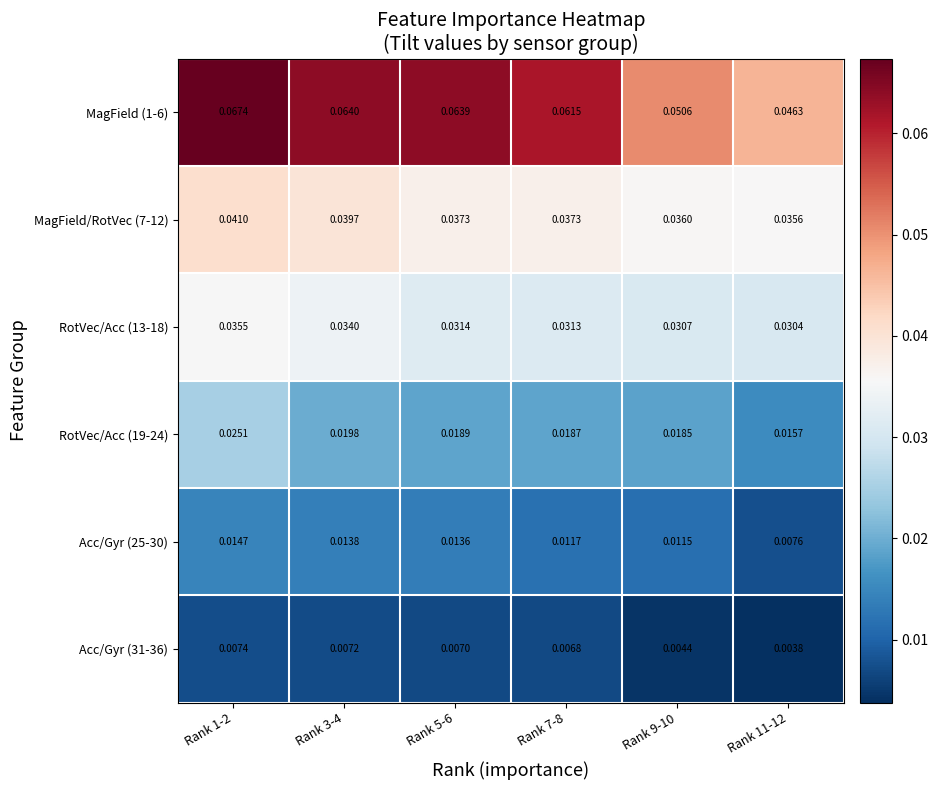

Which series has the largest total across all categories?

MagField (1-6)